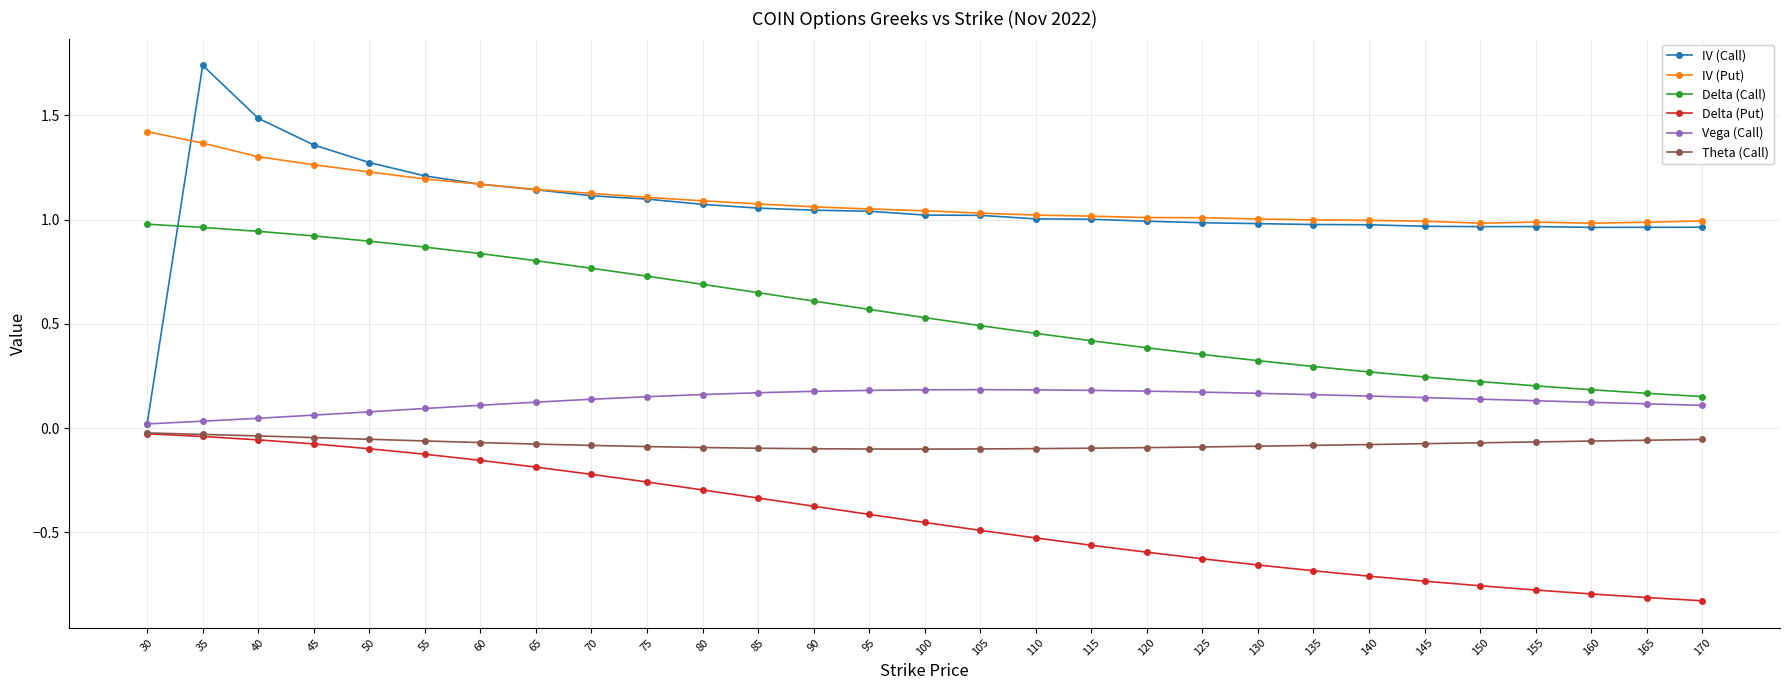

Is the value of Delta (Call) at 160 greater than the value of Theta (Call) at 85?

Yes